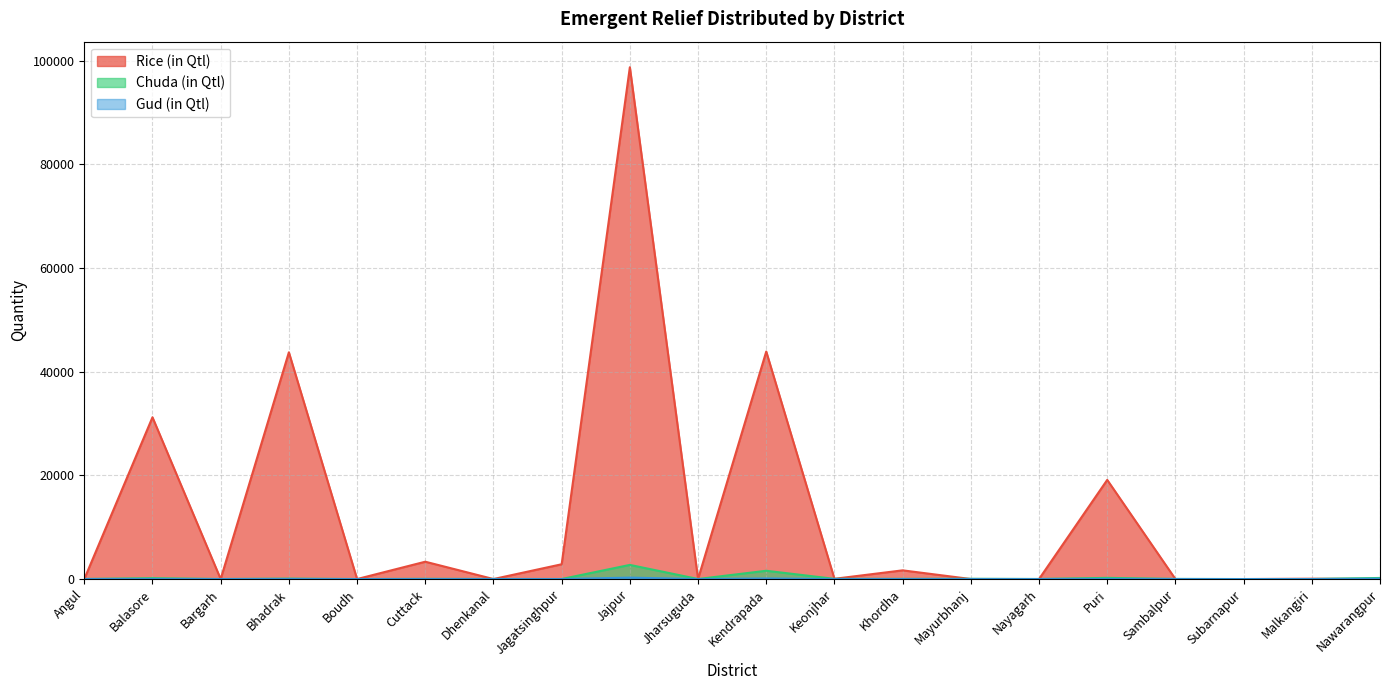

True or false: Rice (in Qtl) and Gud (in Qtl) cross at least once.

True